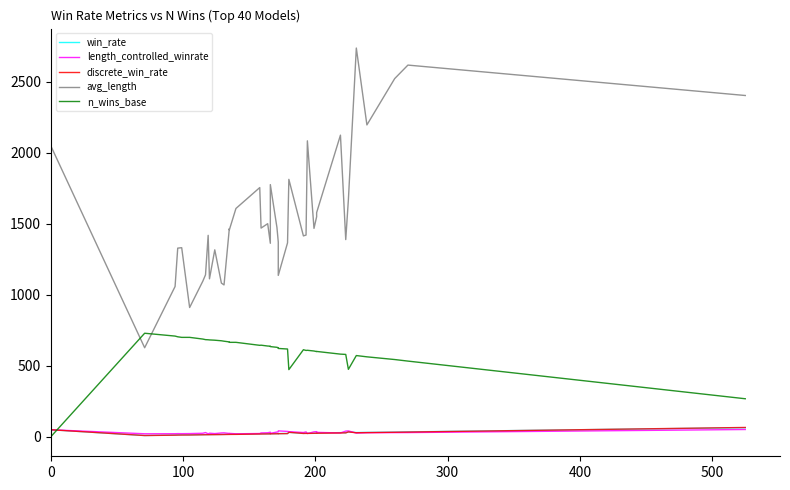

How many lines are shown in the chart?

5